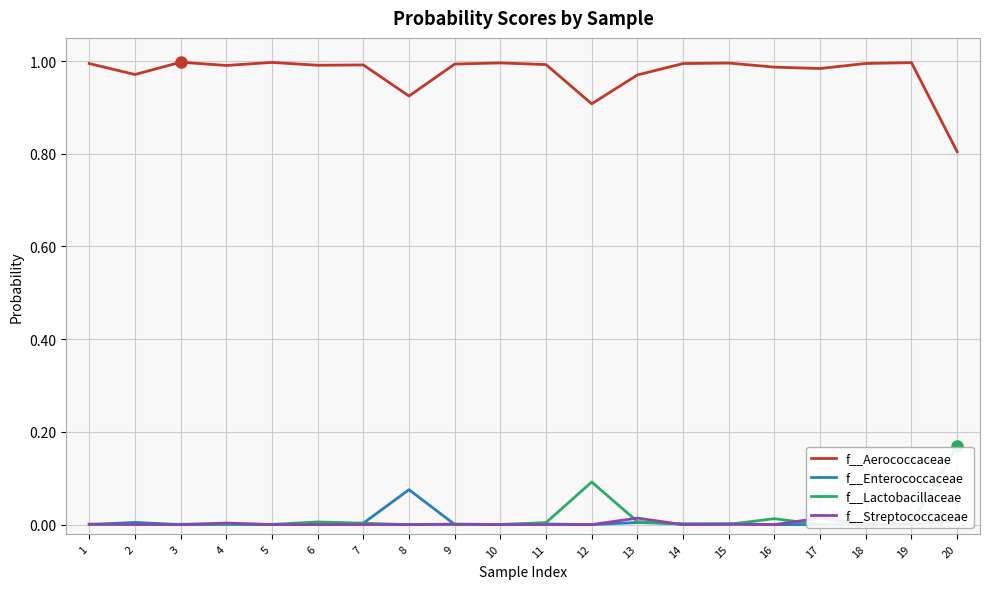

Does the chart have visible grid lines?

Yes